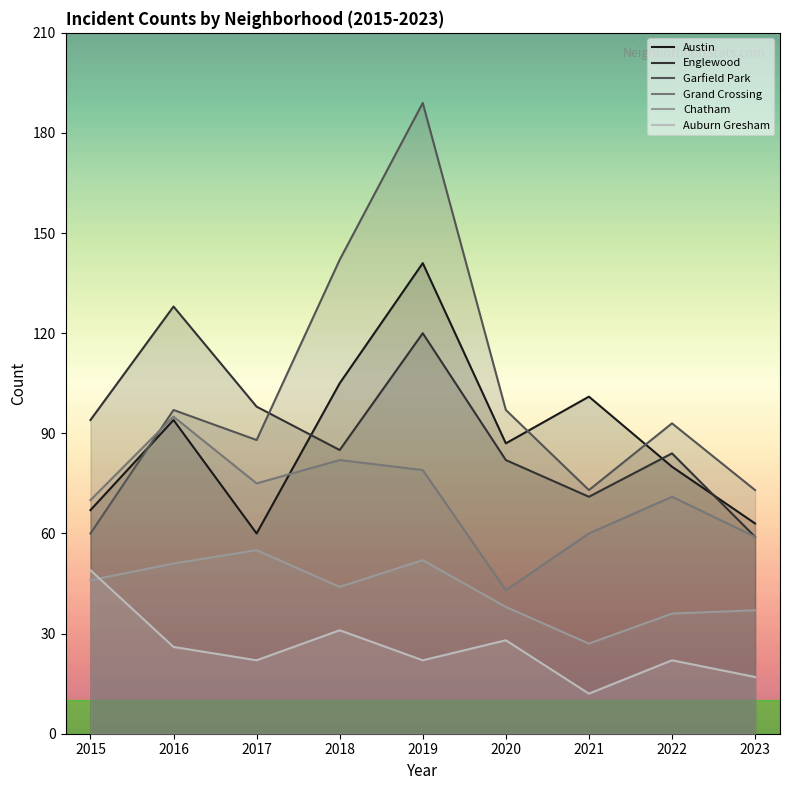

Rank the series at 2023 from lowest to highest value.

Auburn Gresham, Chatham, Englewood, Grand Crossing, Austin, Garfield Park